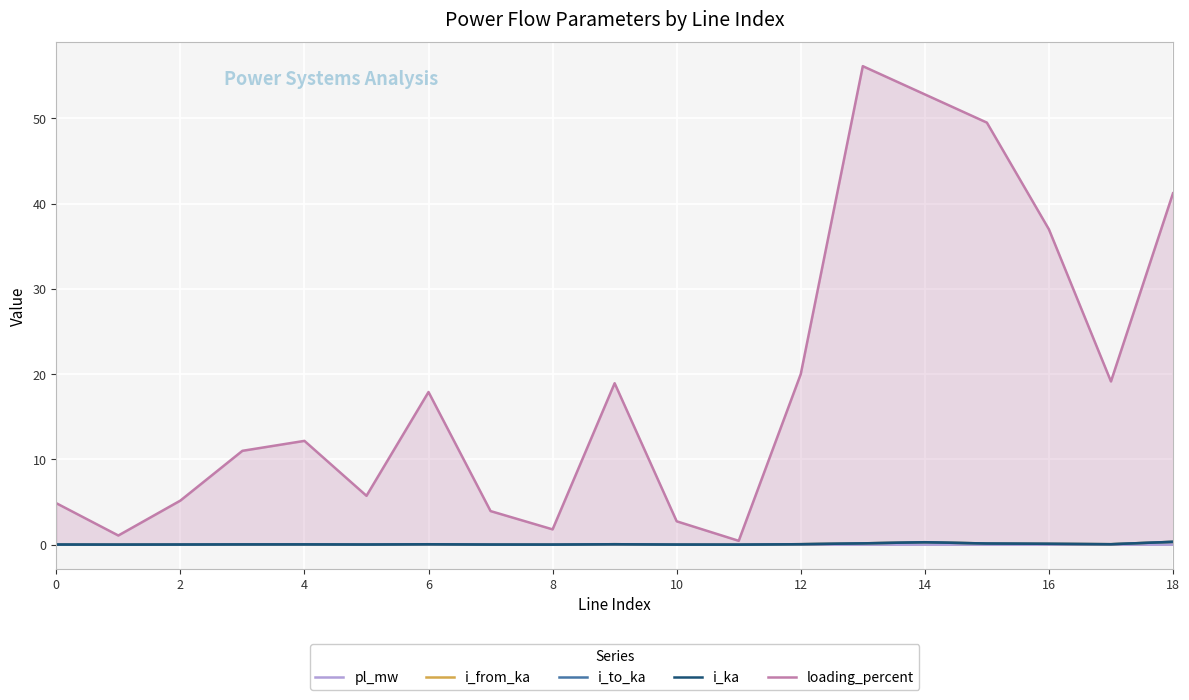

At which category is the sum across all series the highest?

13